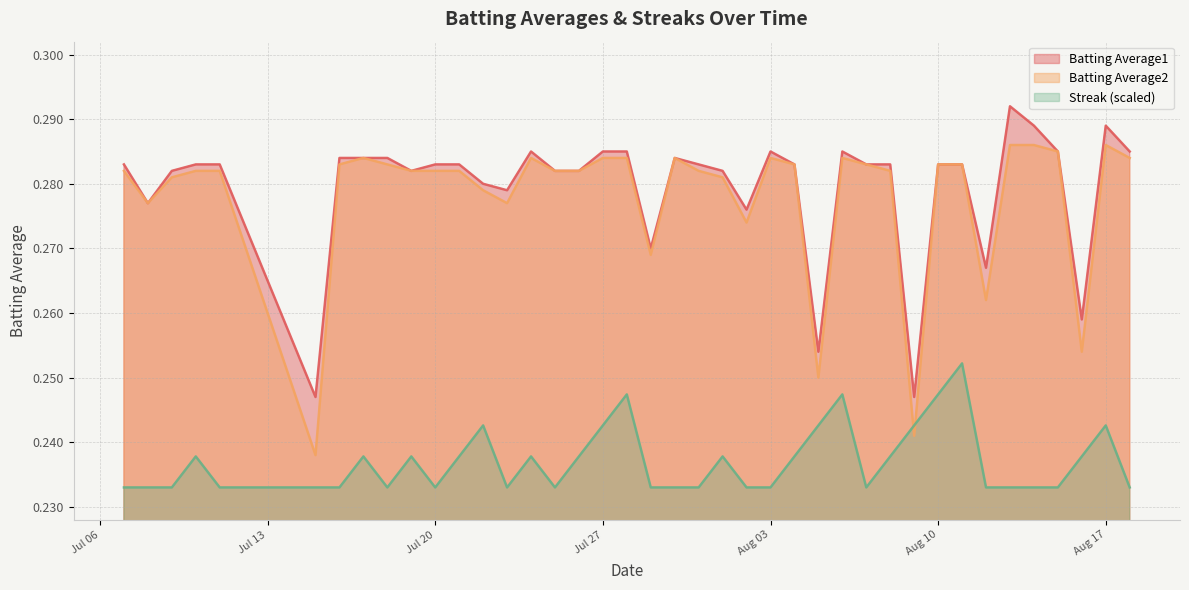

What is the minimum value for Batting Average2?

0.2